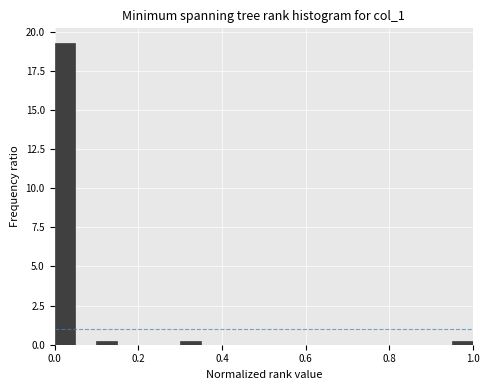

Read against the x-axis, roughly where is the centre of the tallest bar?

0.02